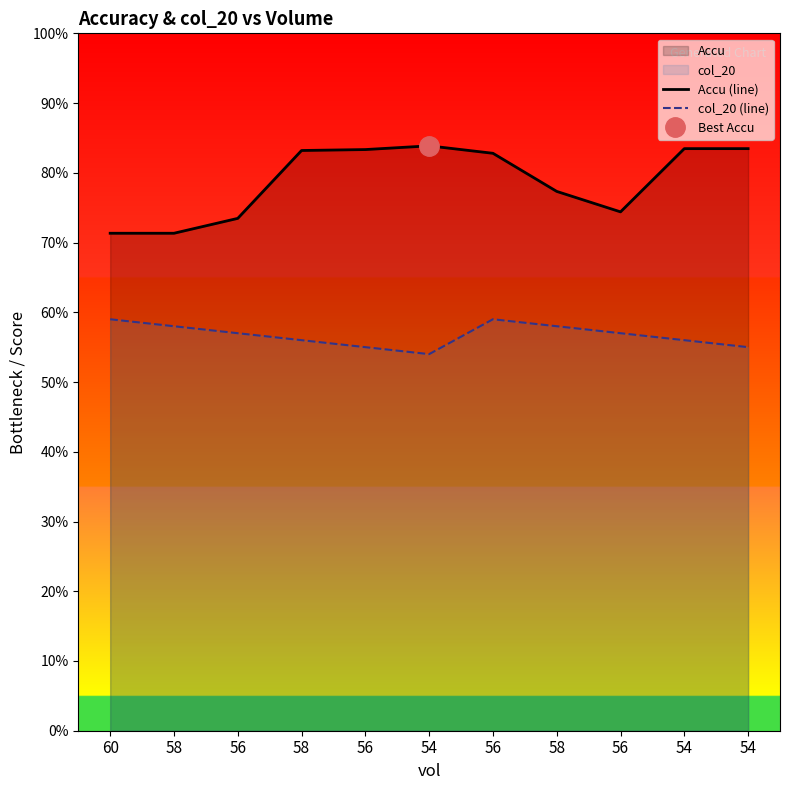

List the series in order of their peak value, lowest first.

col_20 (line), Accu (line)